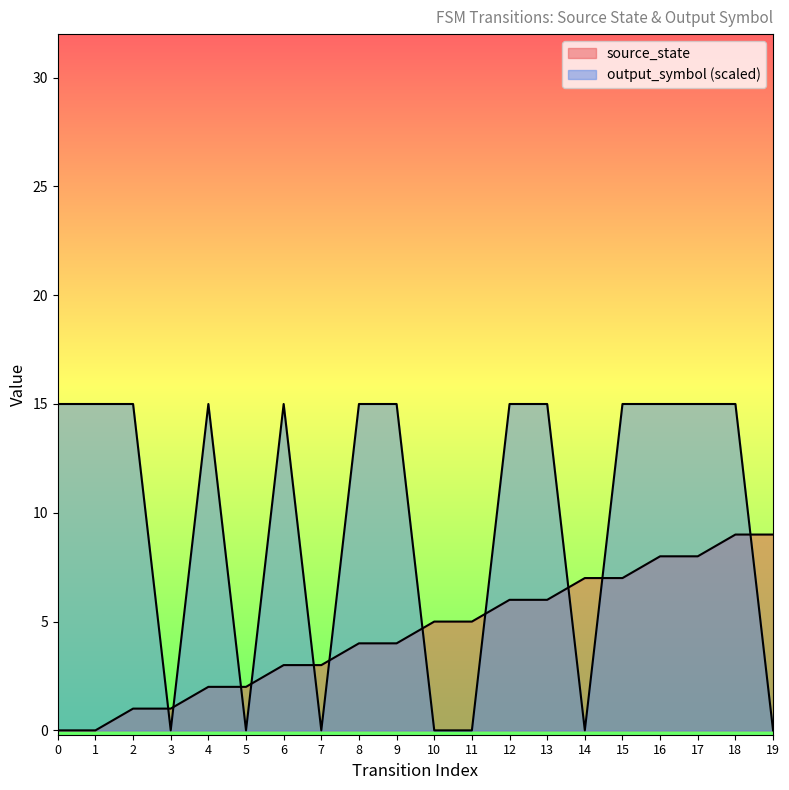

True or false: output_symbol has a value of 15 at 15.

True